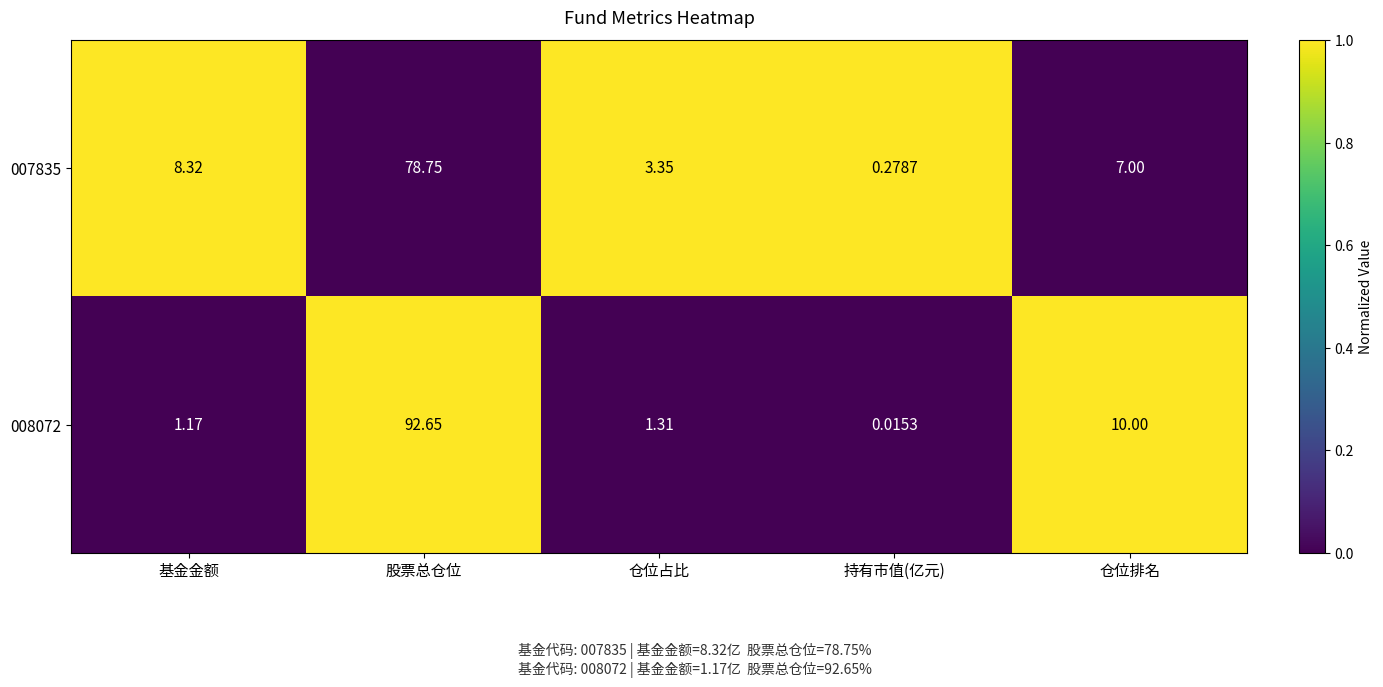

List the labels in order of 007835 value, smallest first.

持有市值(亿元), 仓位占比, 仓位排名, 基金金额, 股票总仓位